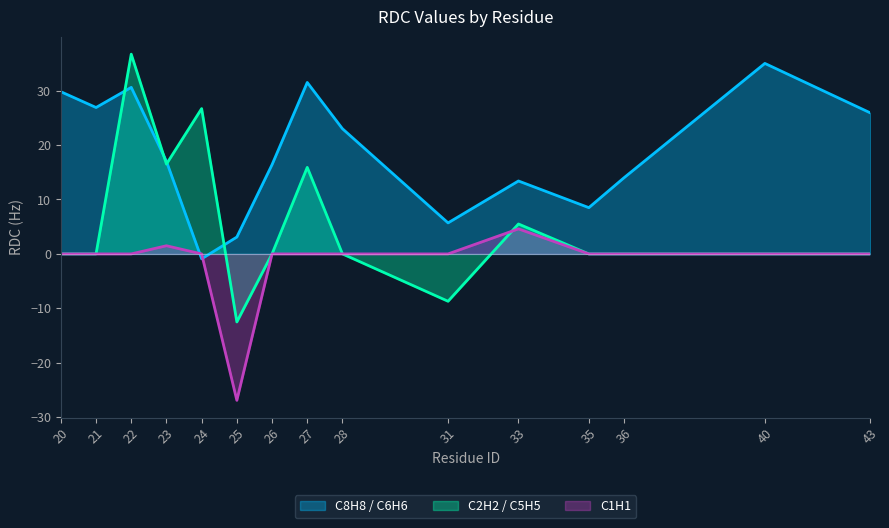

Which series has the largest total across all categories?

C8H8 / C6H6